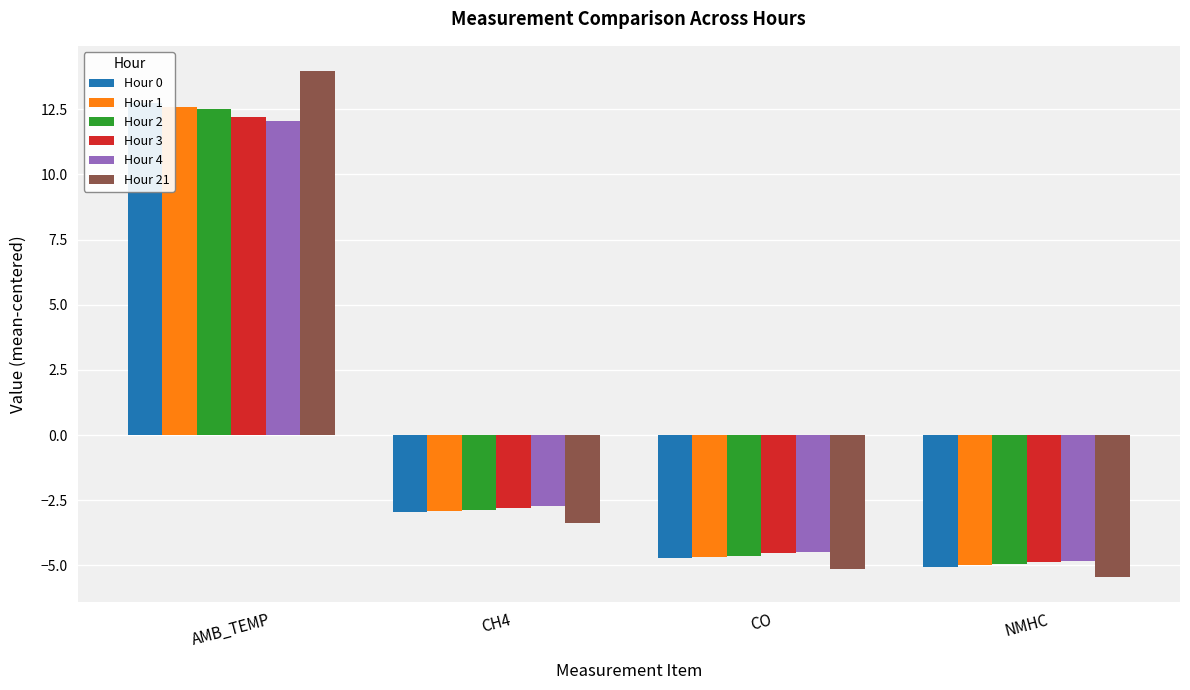

Are the bars horizontal?

No